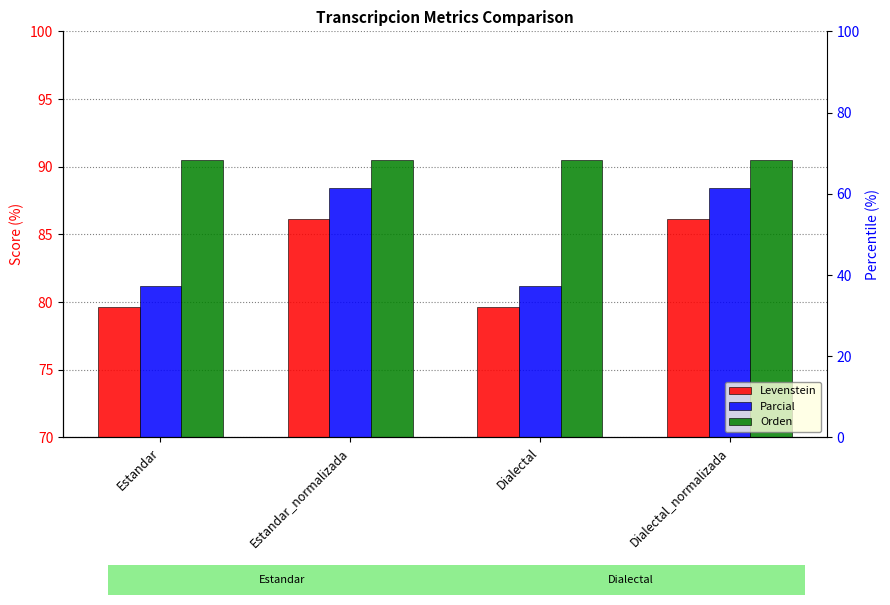

How many categories are shown in the chart?

4